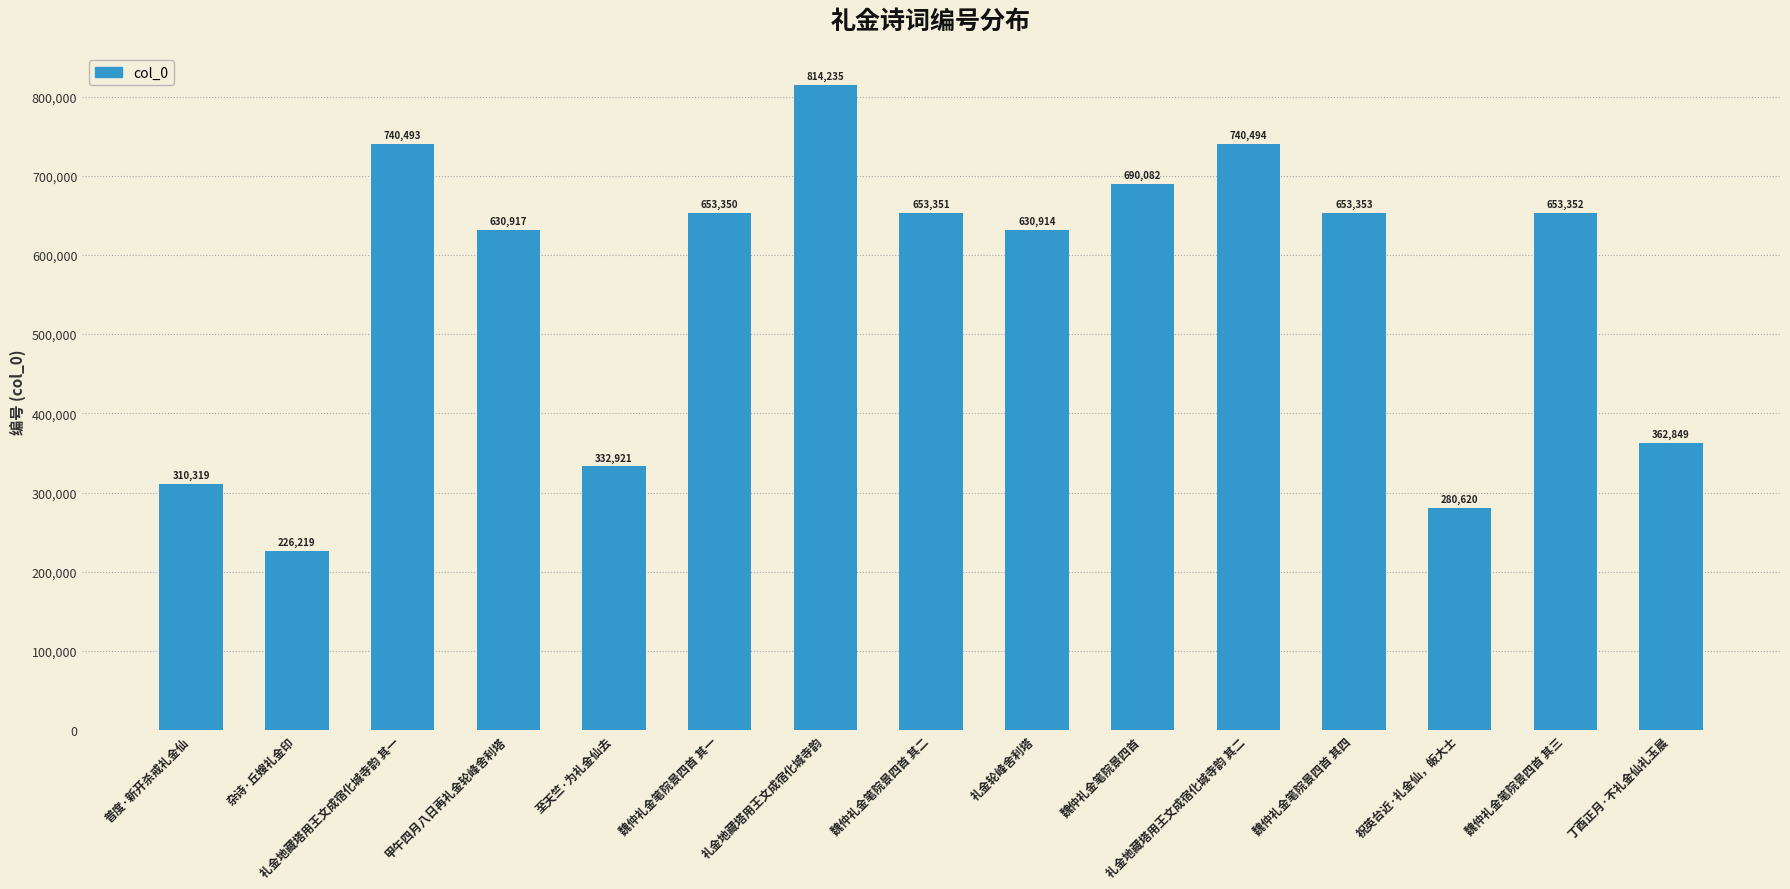

Reading left to right, what are all the values shown in this chart?

310319	226219	740493	630917	332921	653350	814235	653351	630914	690082	740494	653353	280620	653352	362849